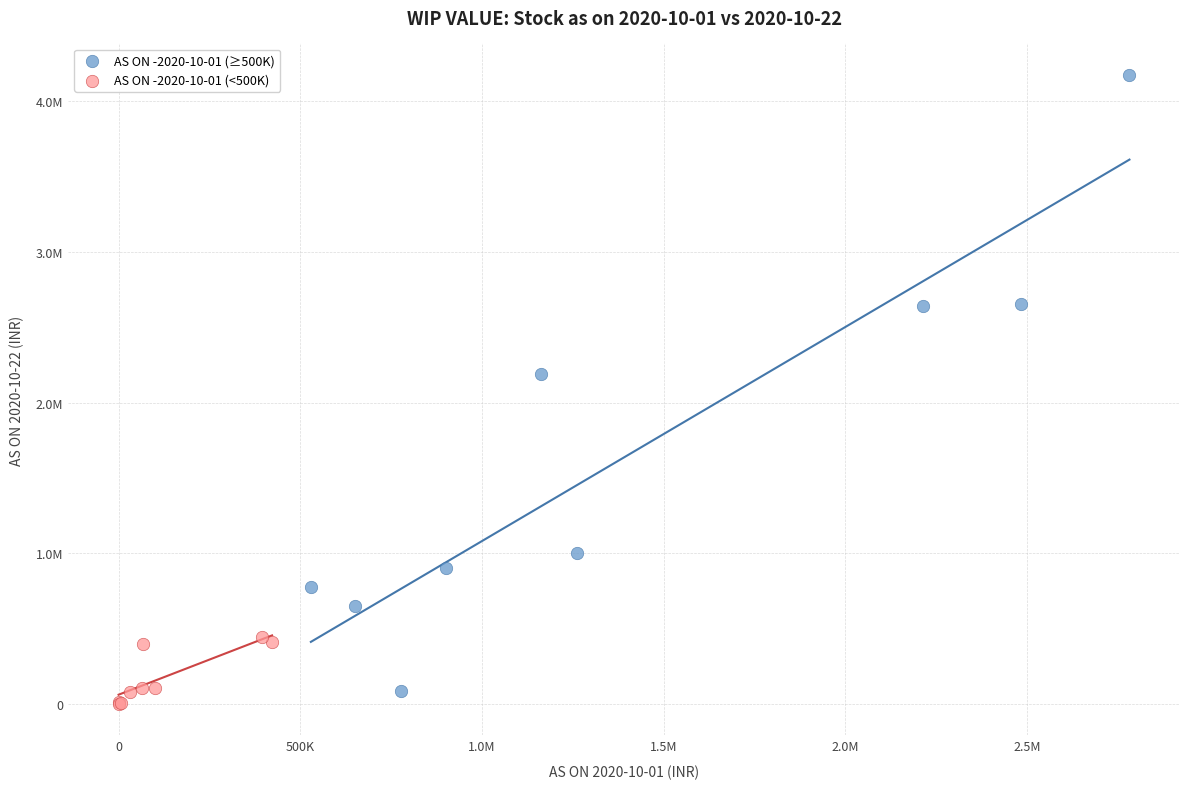

What are all the series names shown in the legend?

AS ON -2020-10-01 (≥500K), AS ON -2020-10-01 (<500K)